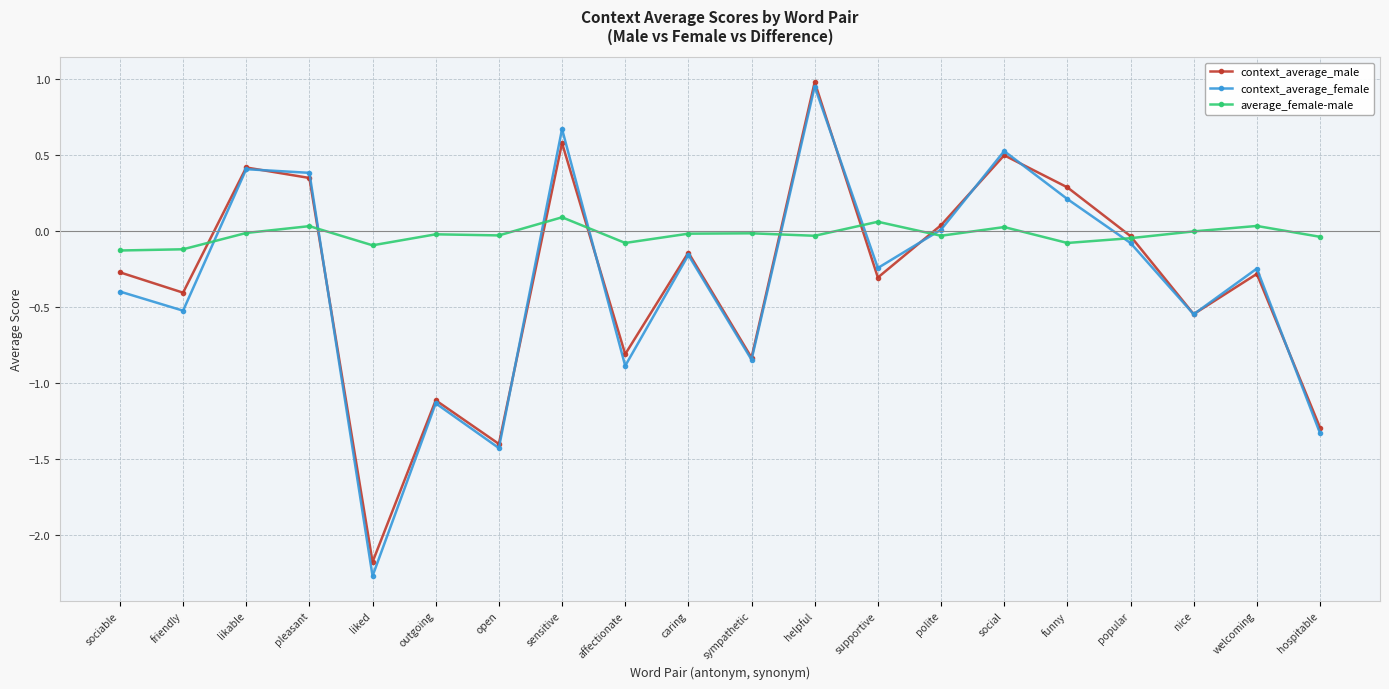

After their last crossing, which series has the higher values: context_average_female or average_female-male?

average_female-male